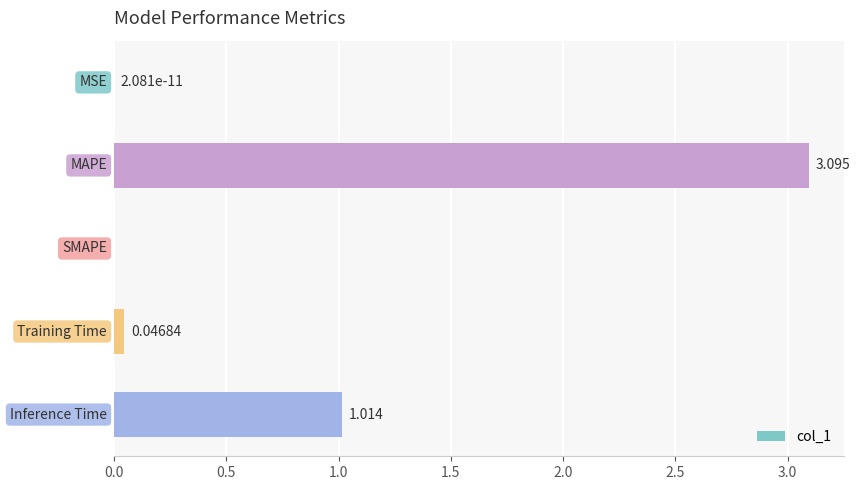

Does the chart contain stacked bars?

No